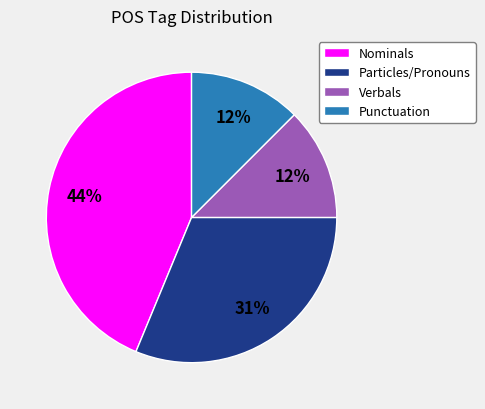

To the nearest percent, what is the average slice percentage?

25%